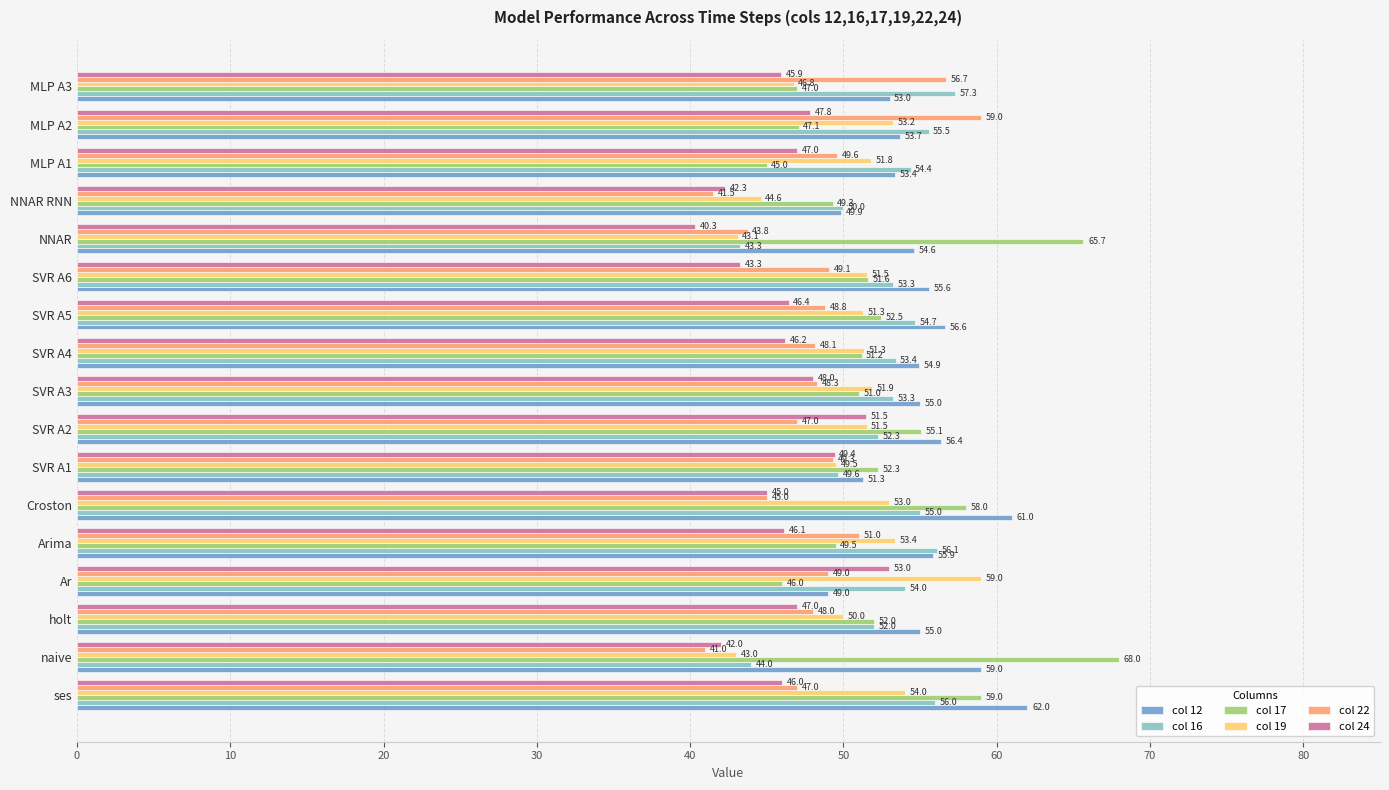

What is the greatest value displayed?

68.0